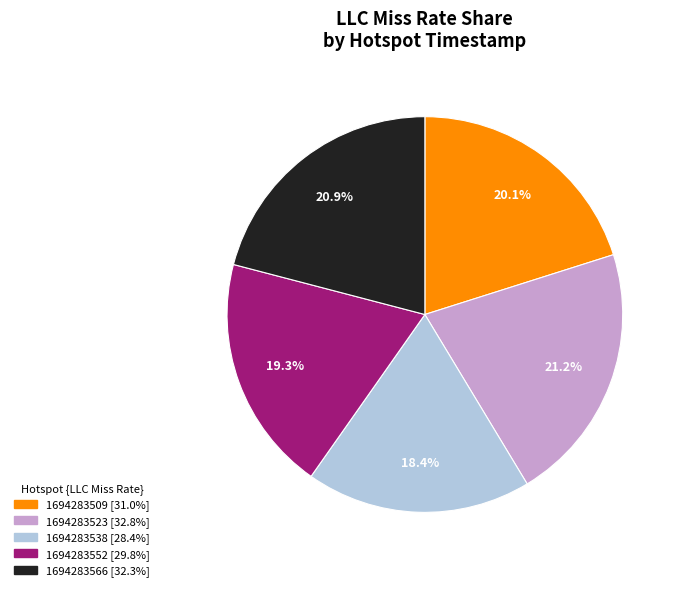

To the nearest percent, what is the difference between the 1694283538 and 1694283566 slice percentages?

3%